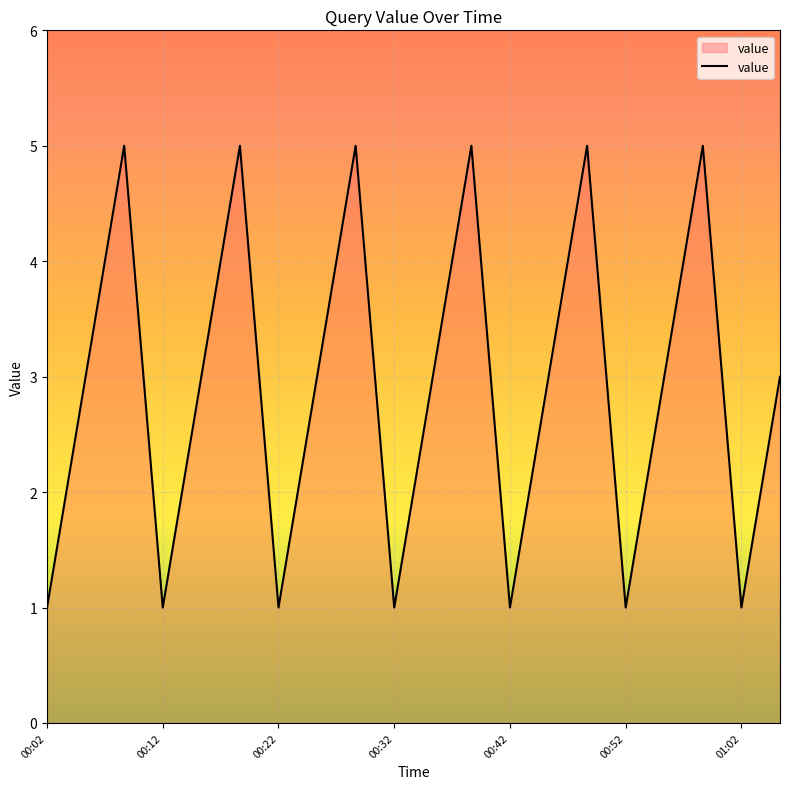

What is the greatest value displayed?

5